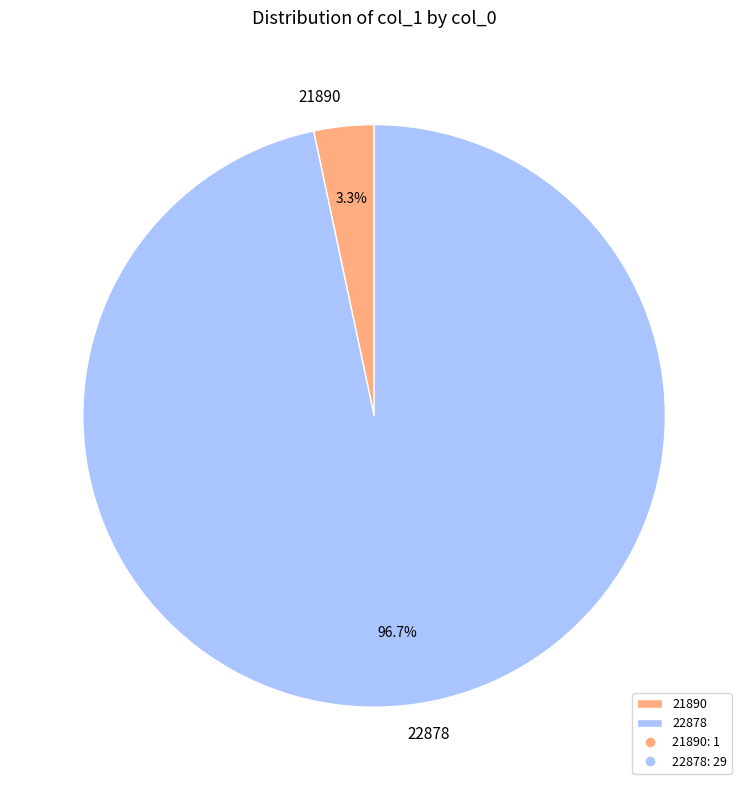

To the nearest percent, what is the difference between the largest and smallest slice percentages?

93%